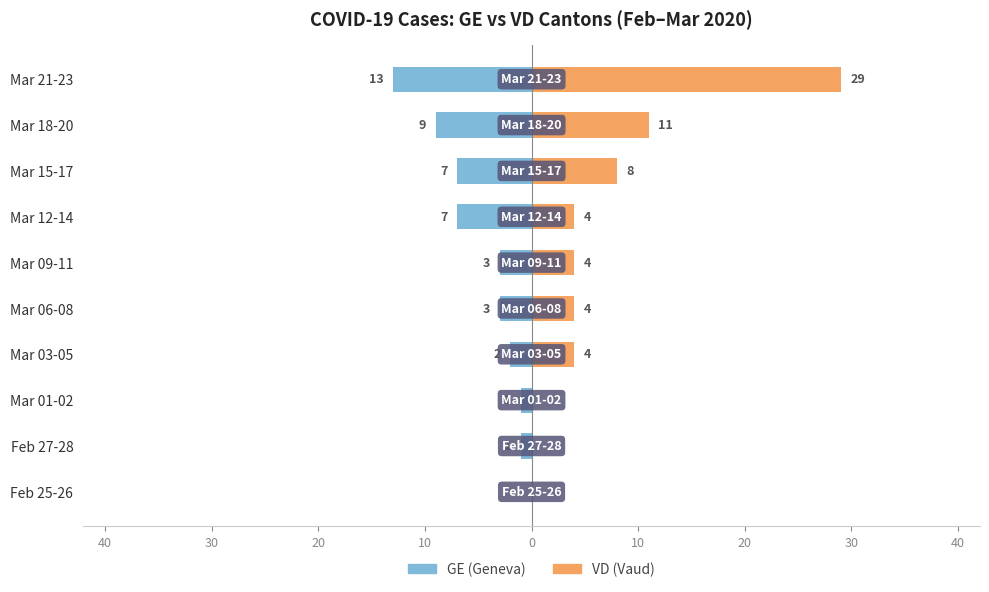

Rank the series by their maximum value, from highest to lowest.

VD (Vaud), GE (Geneva)